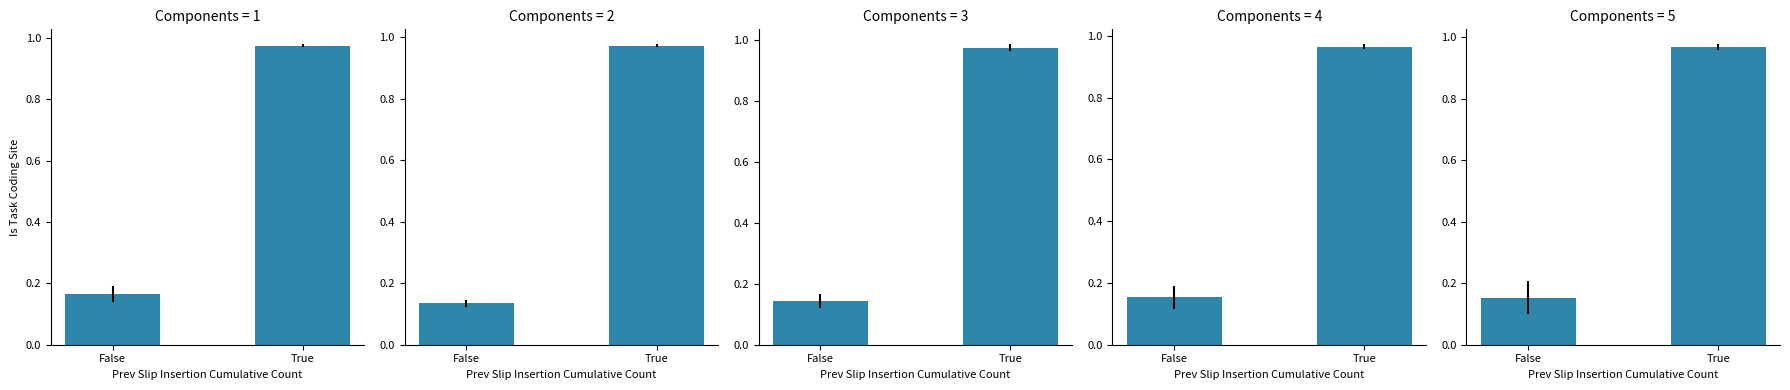

Which has a higher value, False or True?

True